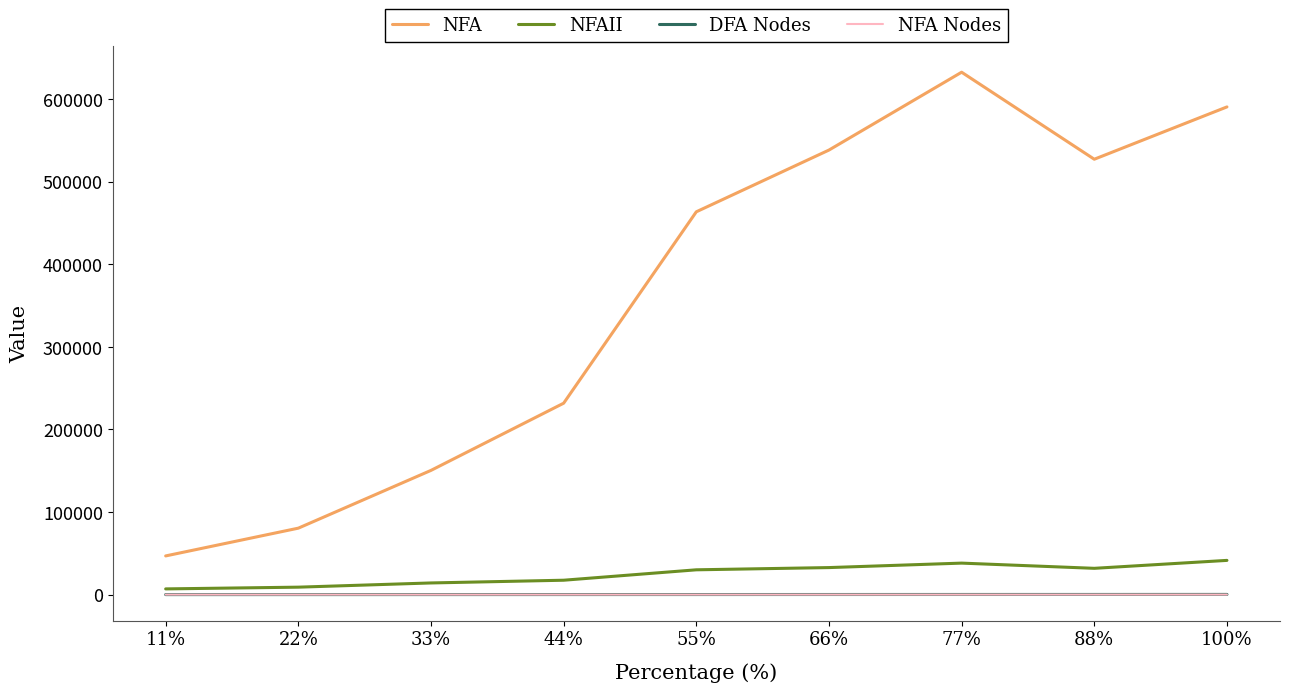

True or false: NFAII and NFA intersect in this chart.

False